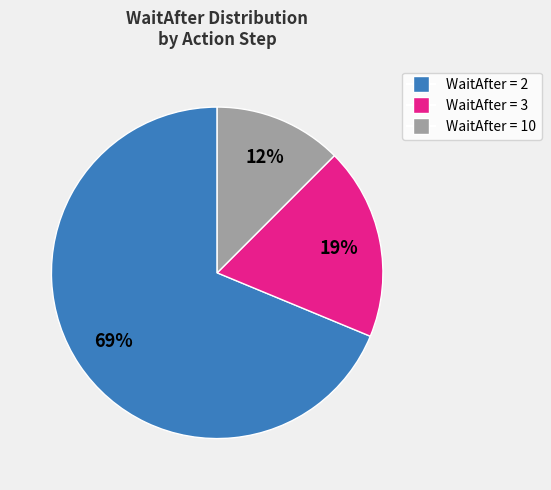

Is there a majority slice in this chart?

Yes